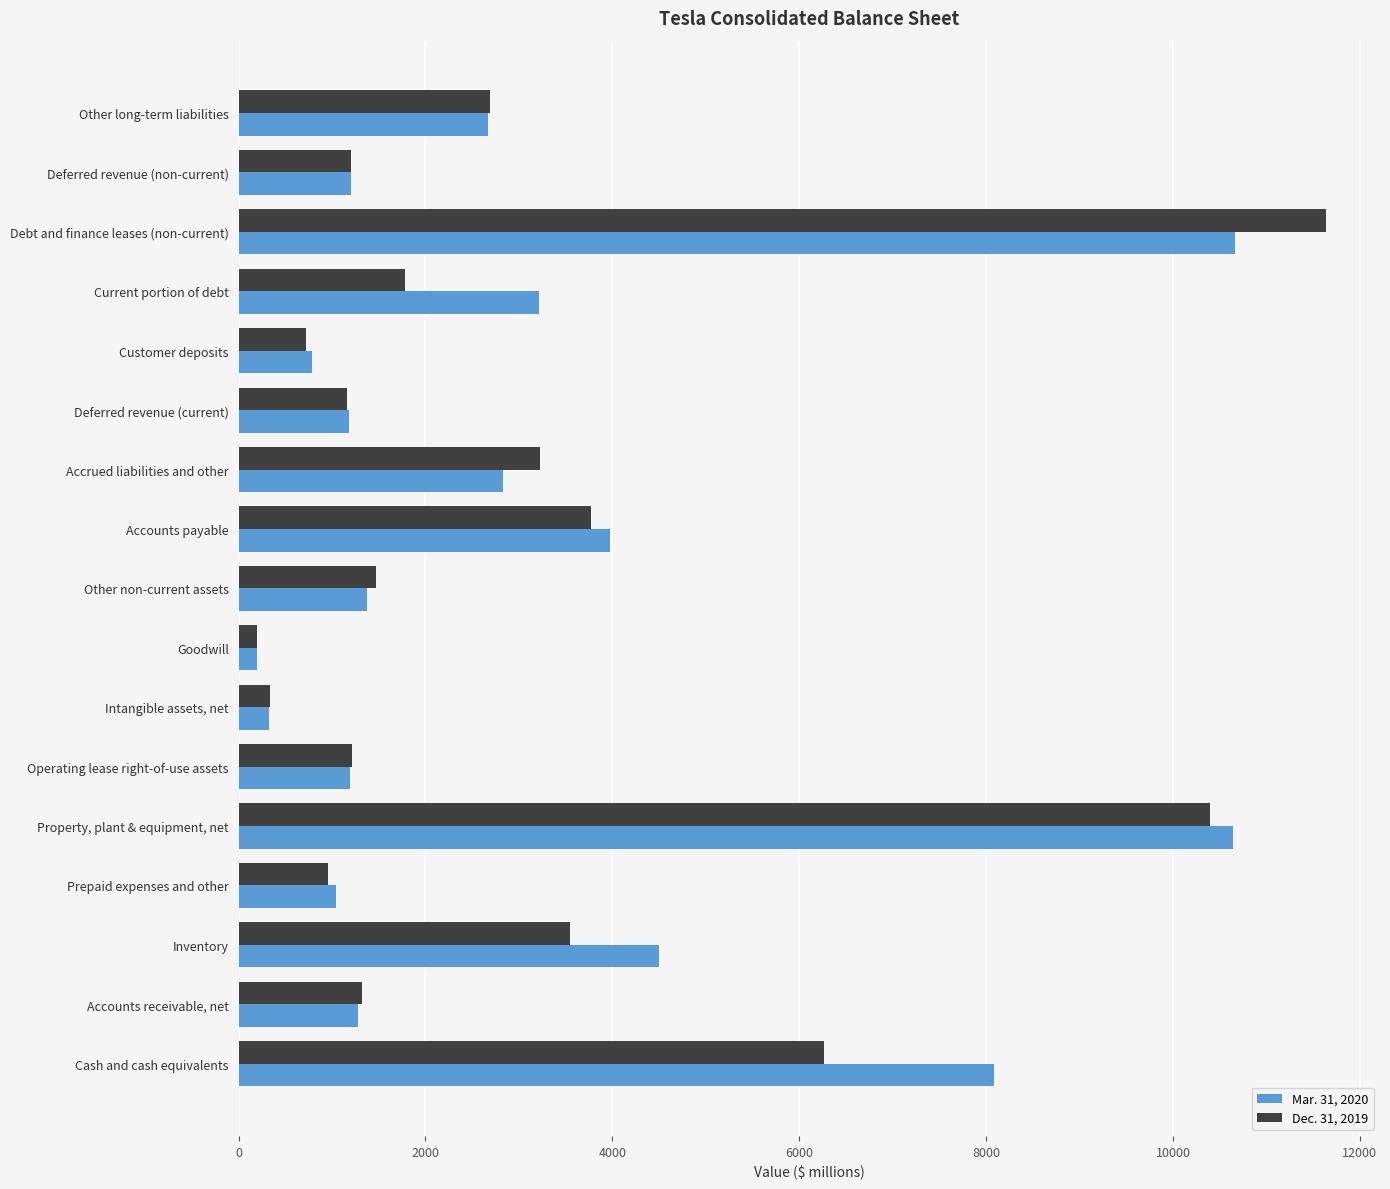

Which series changed the most between Inventory and Property, plant & equipment, net?

Dec. 31, 2019